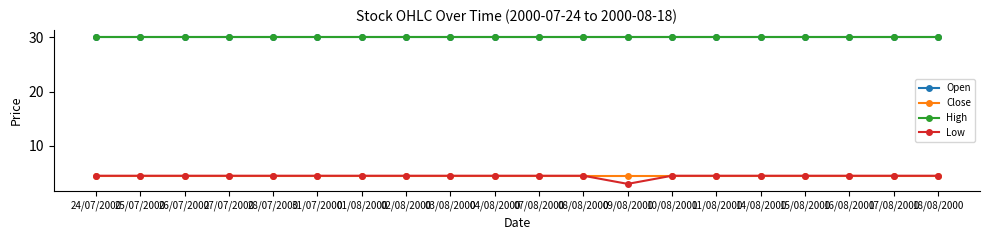

Between 02/08/2000 and 16/08/2000, which series saw the biggest shift?

Open